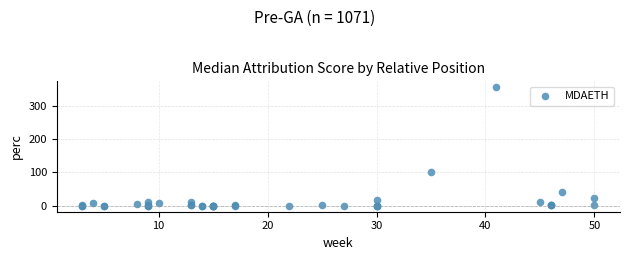

What Y value in the scatter plot is closest to 177?

101.2